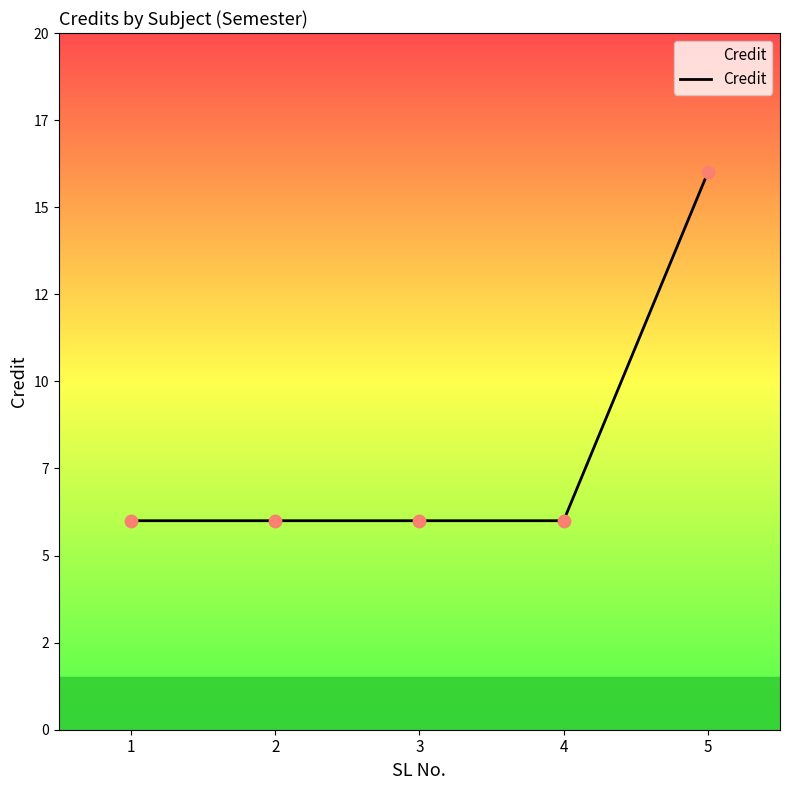

Which has a higher value, 2 or 3?

2